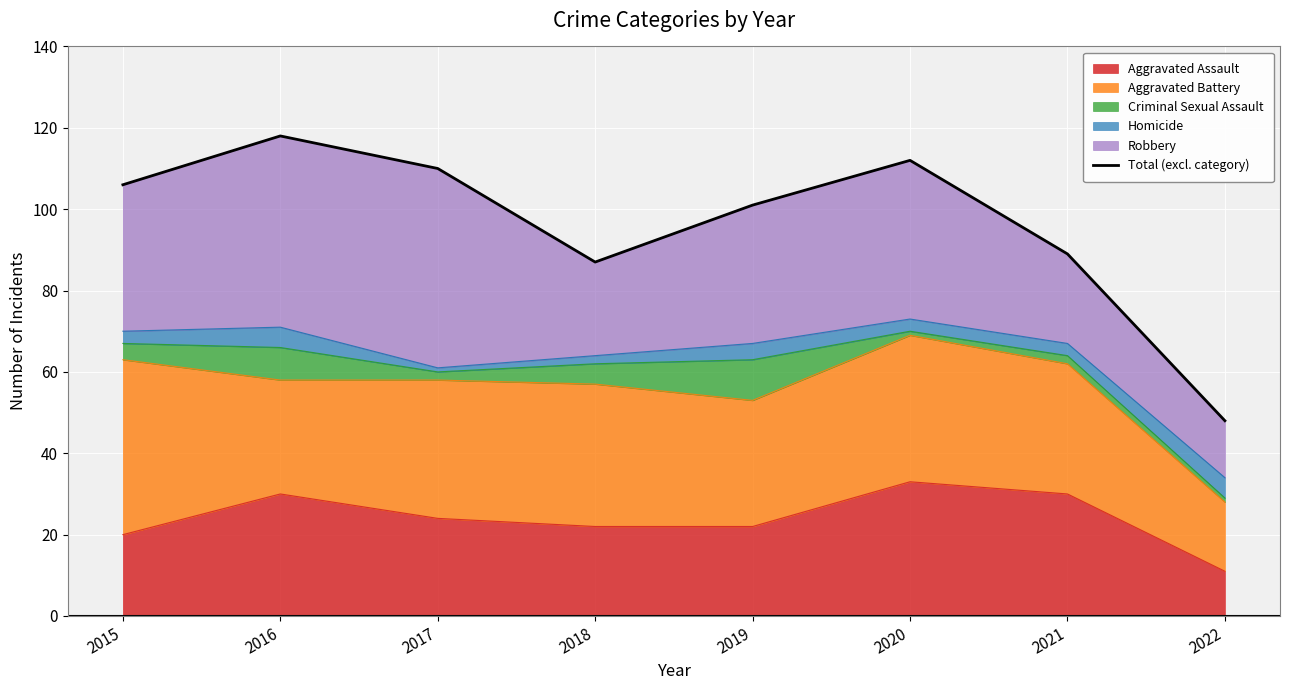

What is the ratio of the value at 2017 to the value at 2022?

2.3